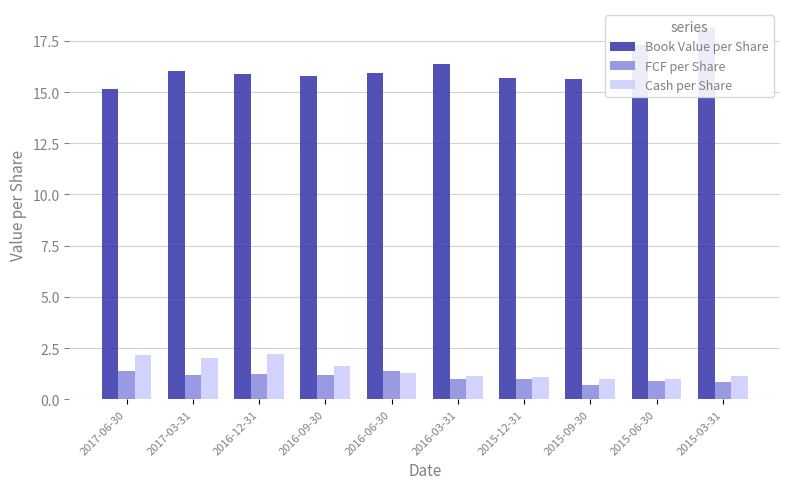

What is the label of the 8th bar from the right?

2016-12-31